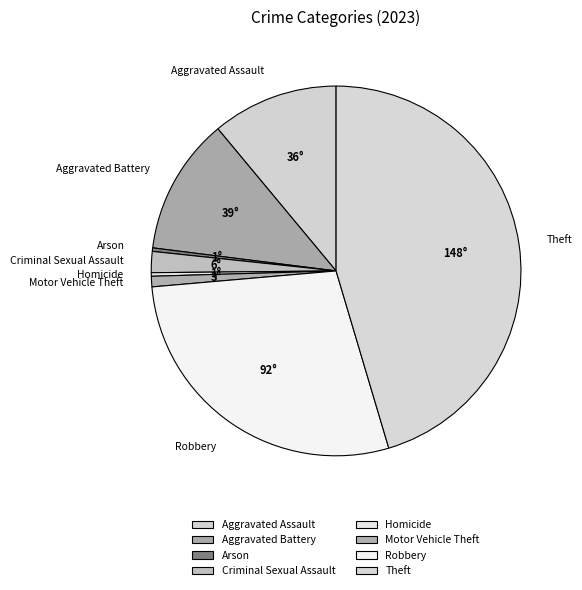

Between Aggravated Battery and Theft, which is larger?

Theft